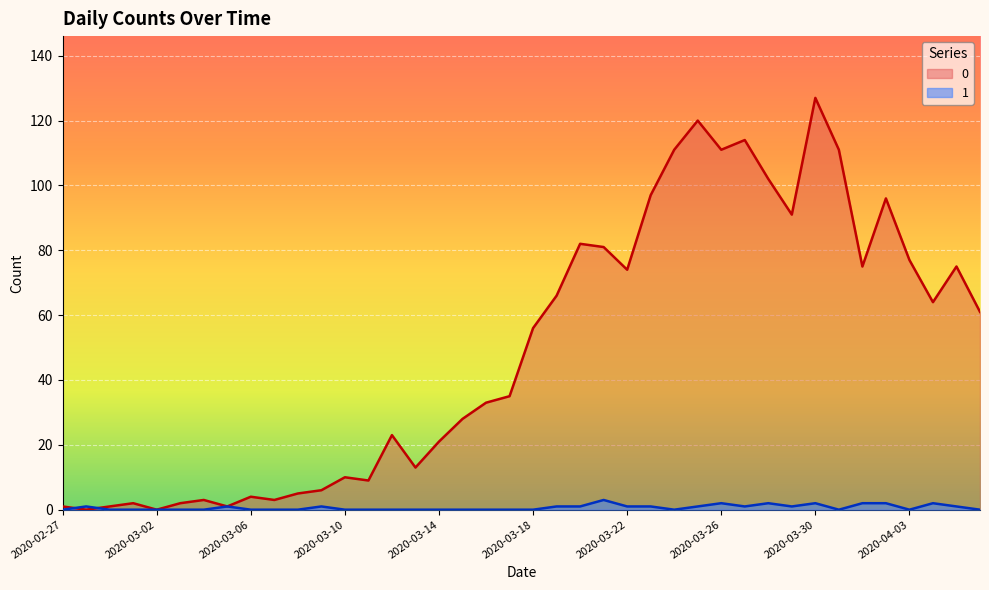

What is the value of the 1 point at the 29th from the left?

2